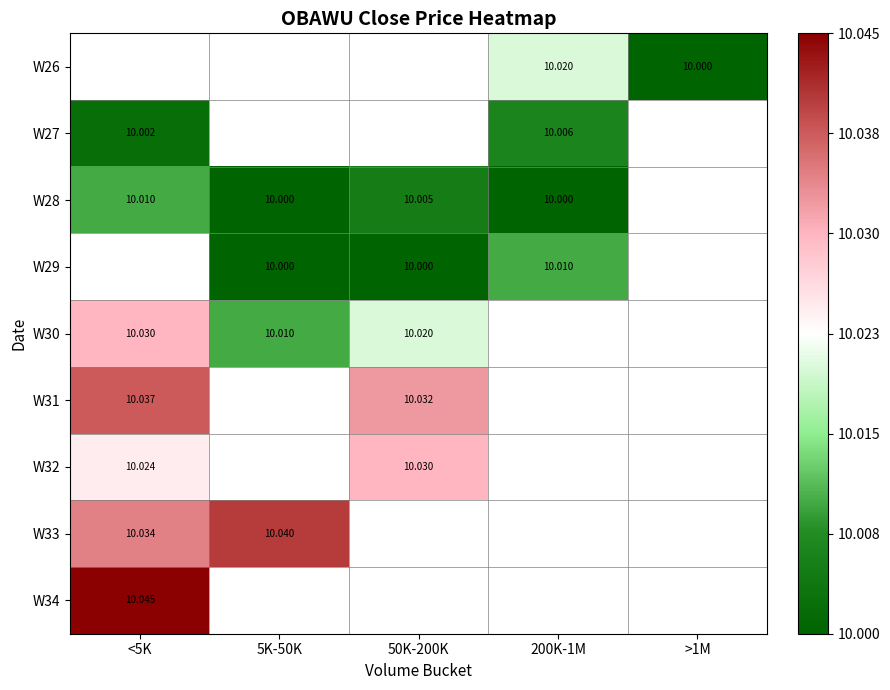

The W32 series shows 10.0 at <5K. True or false?

True